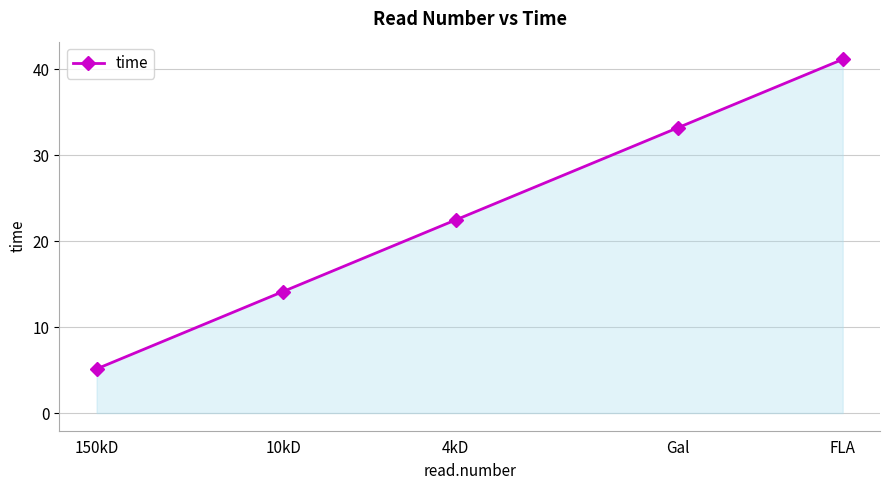

What value does the data have at FLA?

41.1